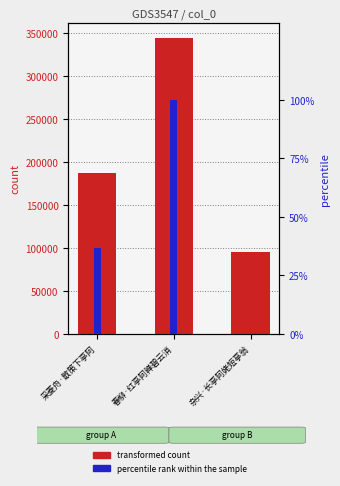

What is the label of the 3rd bar from the right?

采菱舟·散策下亭阿